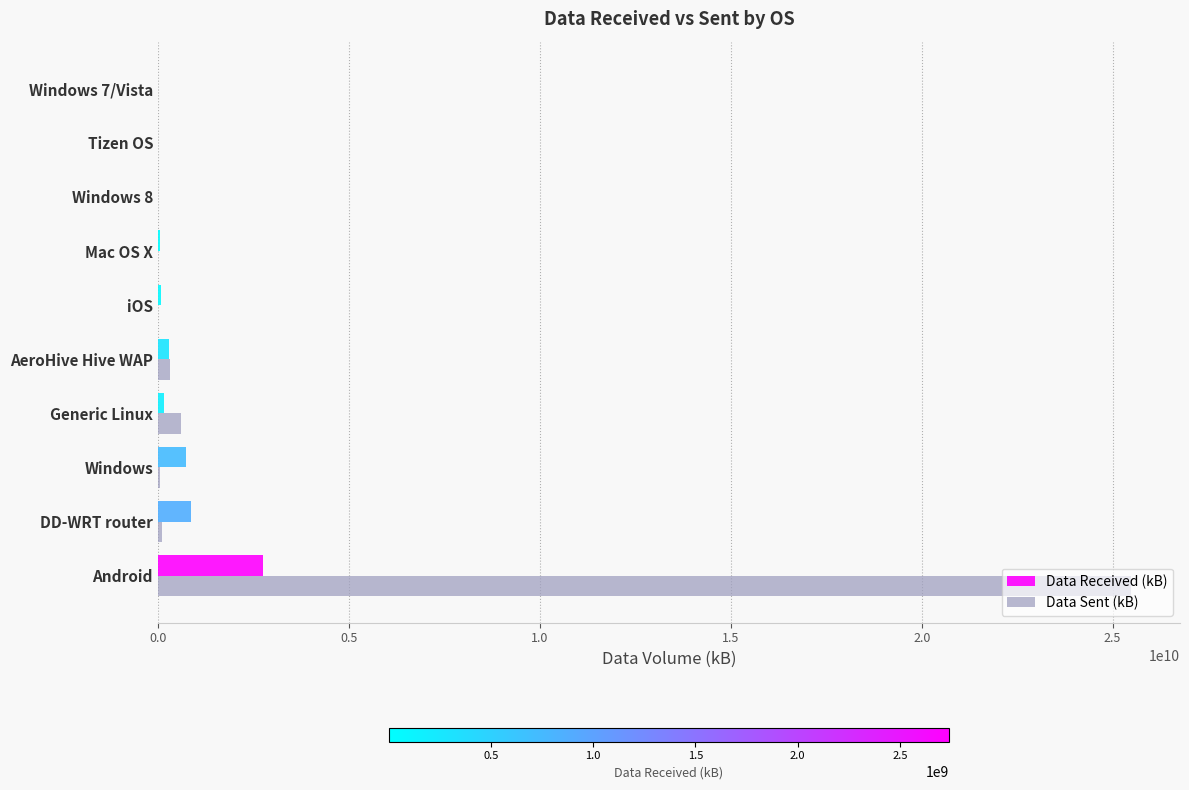

What is the maximum value for Data Received (kB)?

2740194972